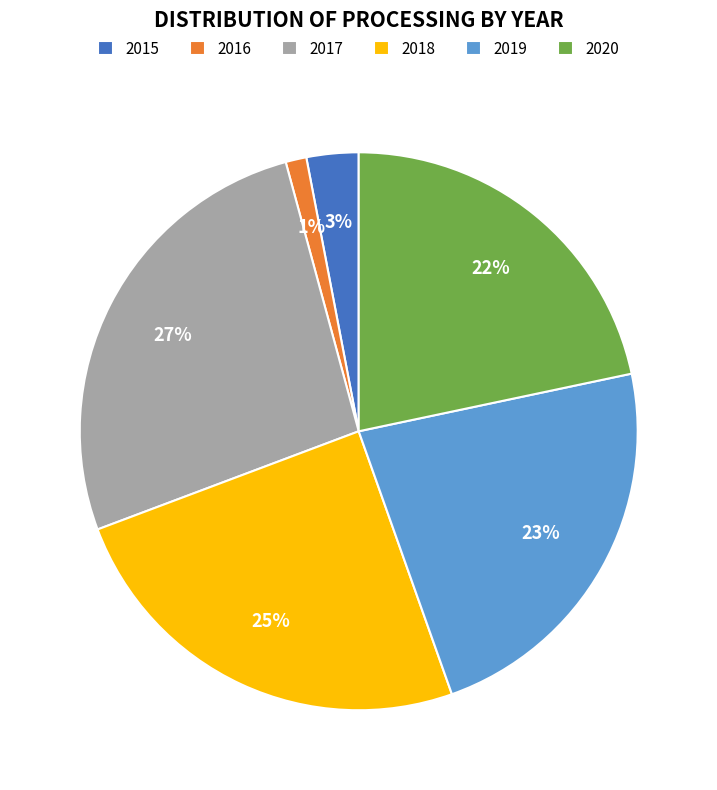

Which slice is the smallest?

2016